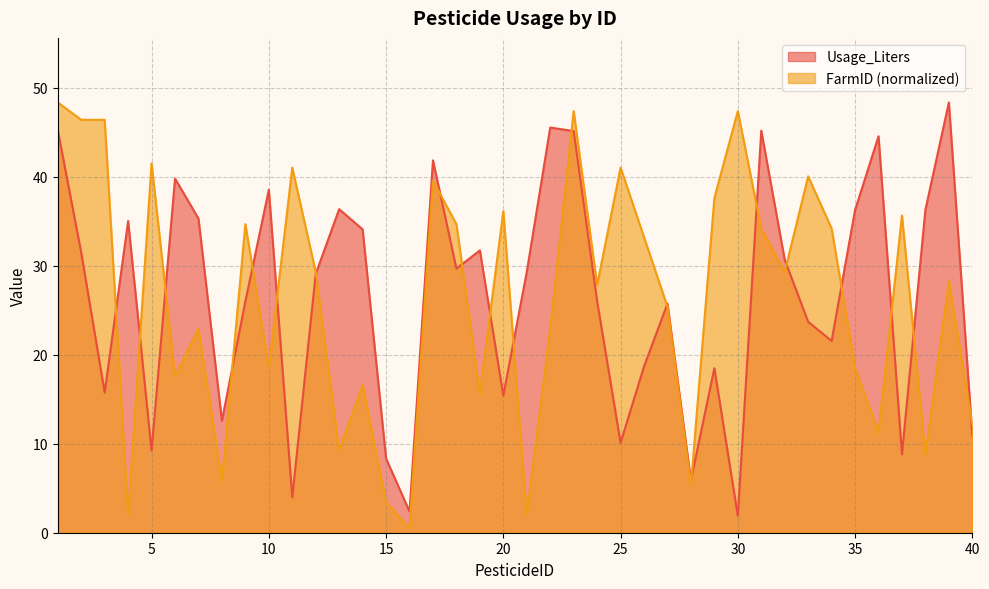

Which series has the largest range (max minus min)?

FarmID (normalized)